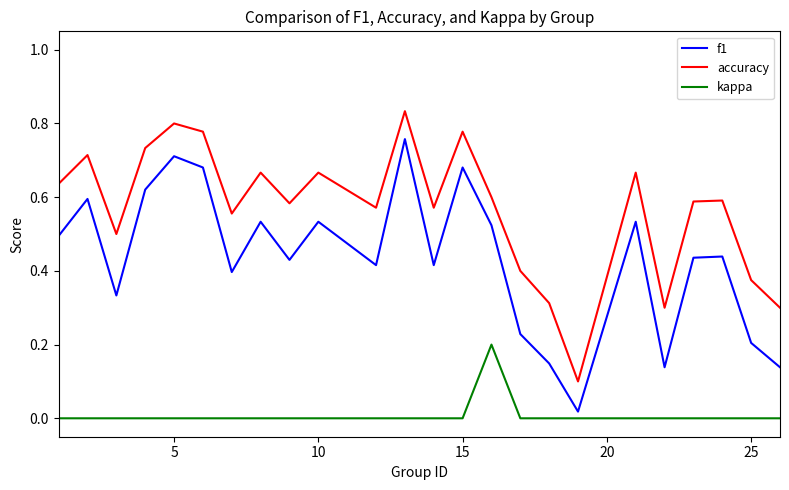

Which series has the largest total across all categories?

accuracy